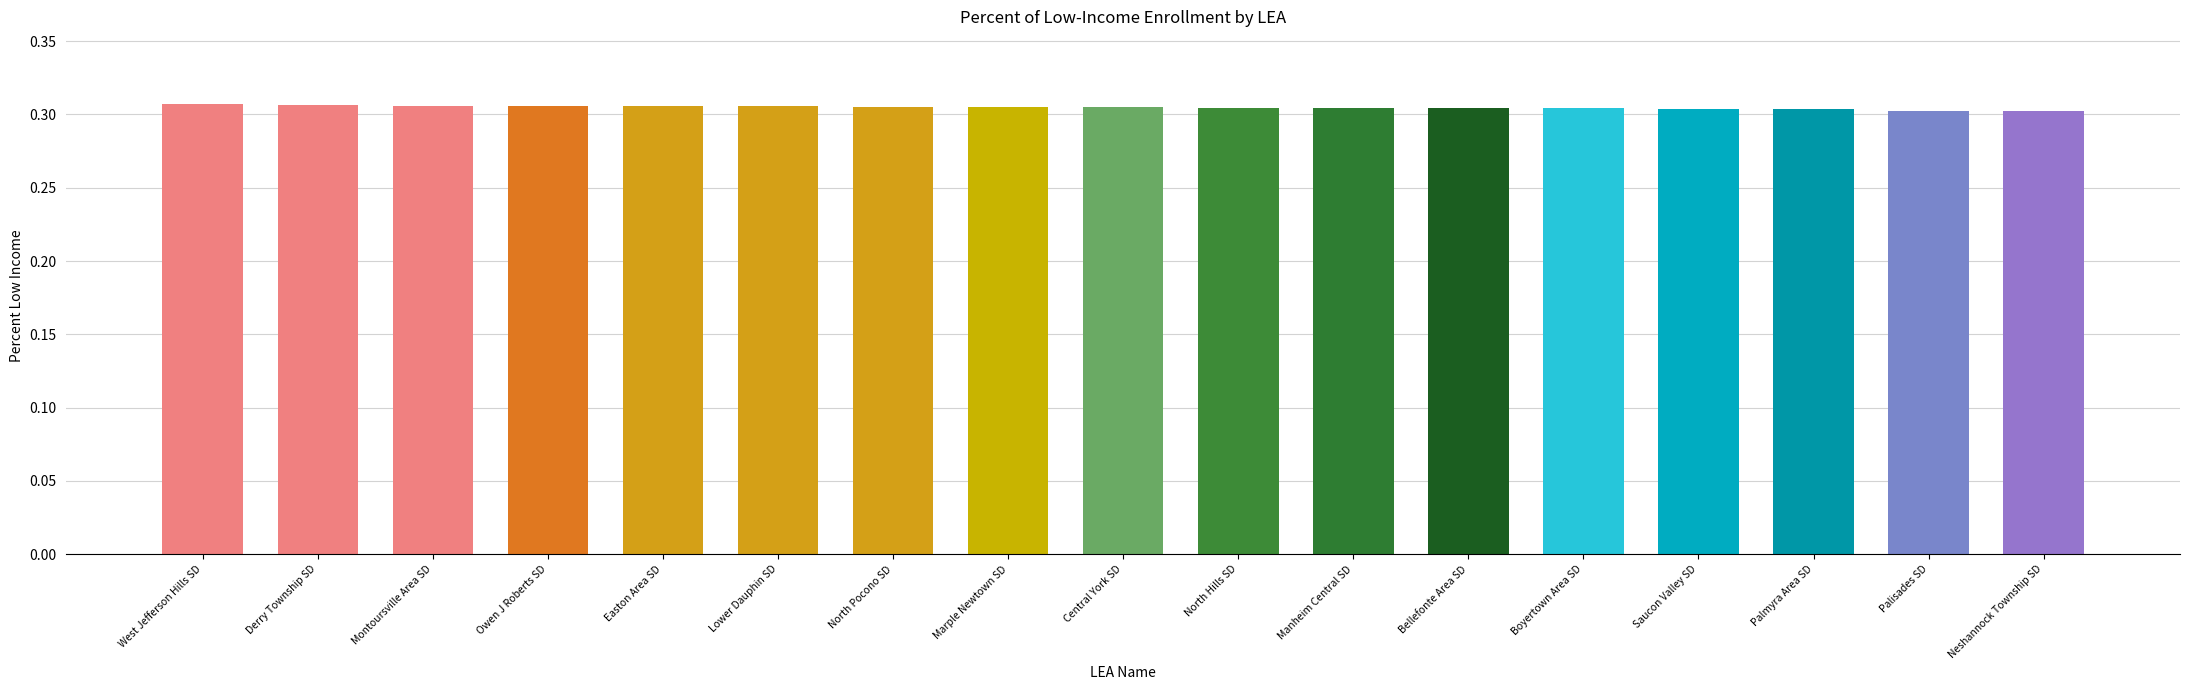

How many values are between 0 and 1?

17